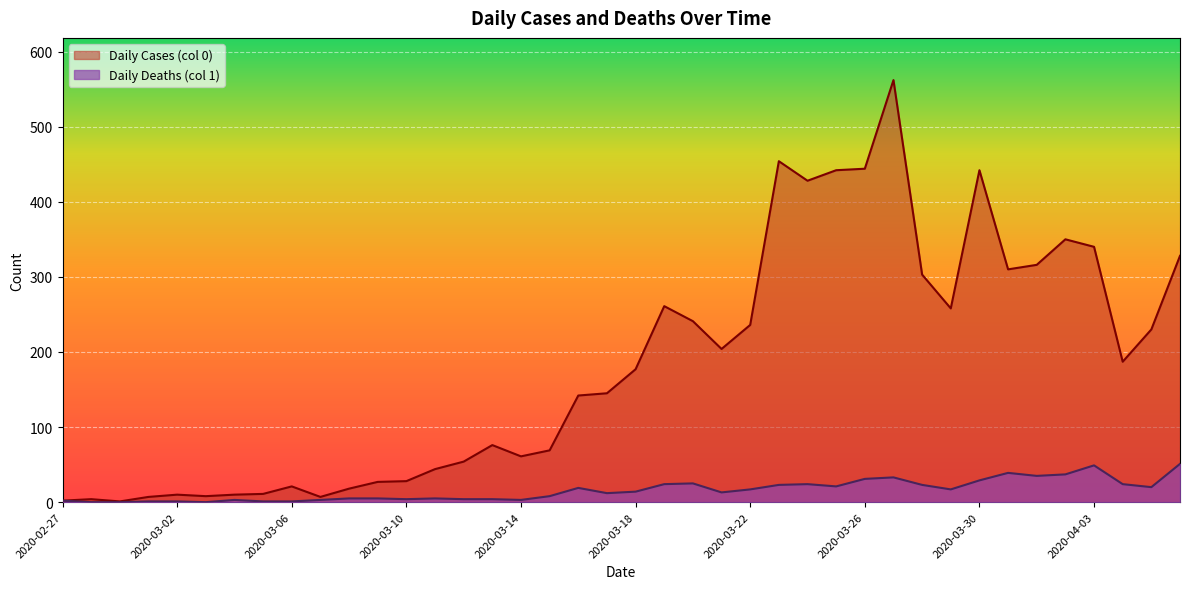

Which category has the lowest value across all series?

2020-02-28